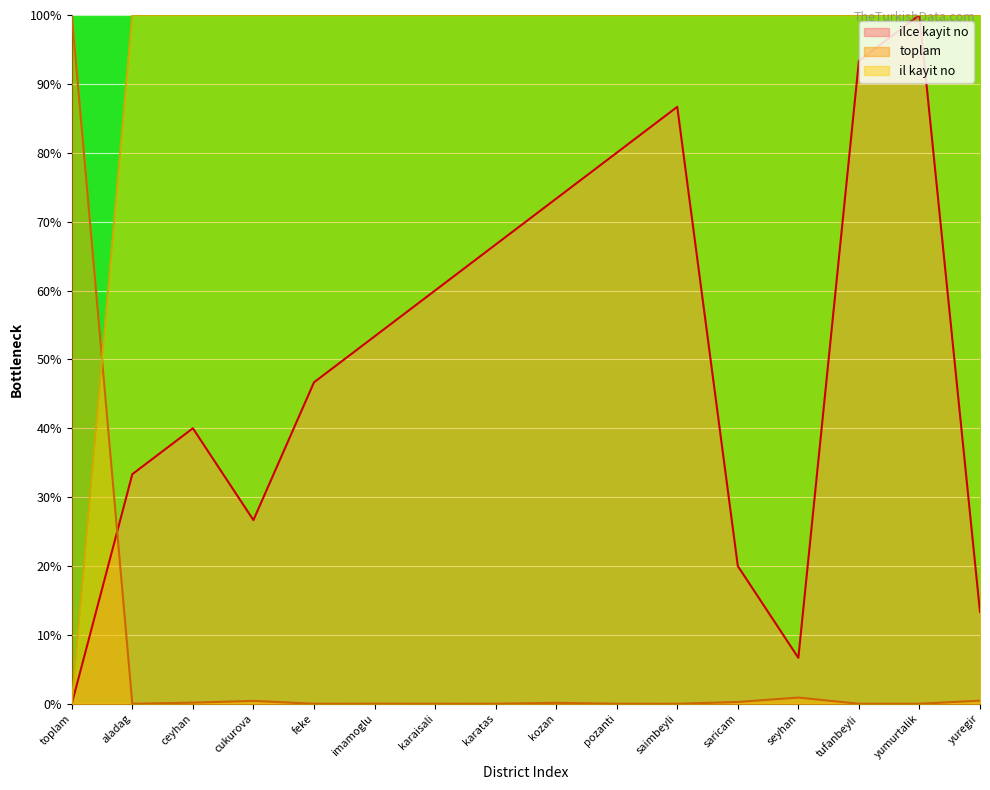

At which category does ilce kayit no reach its first local peak?

ceyhan